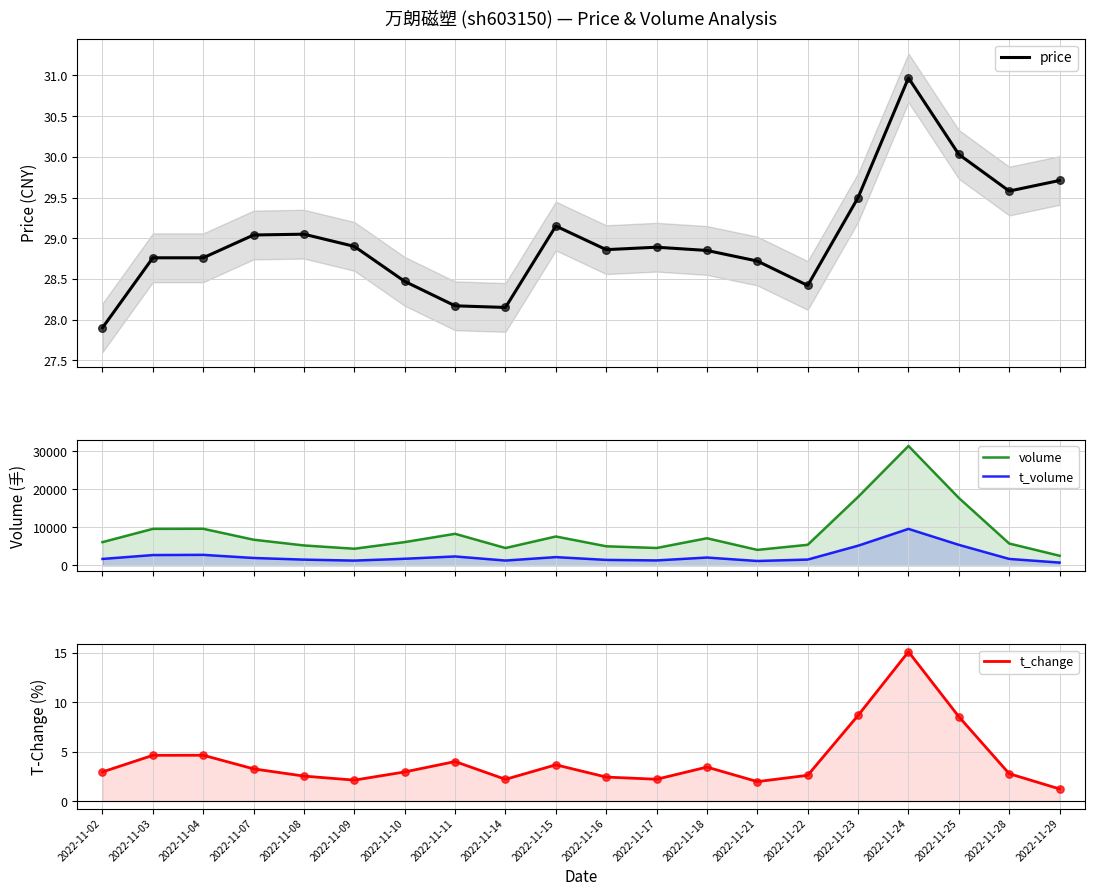

Which series reaches the maximum Y coordinate?

volume